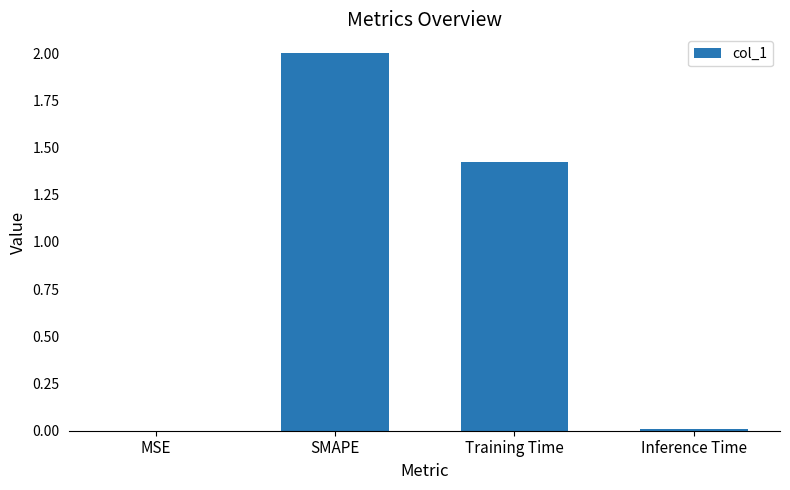

Where does the data first go above 1?

SMAPE